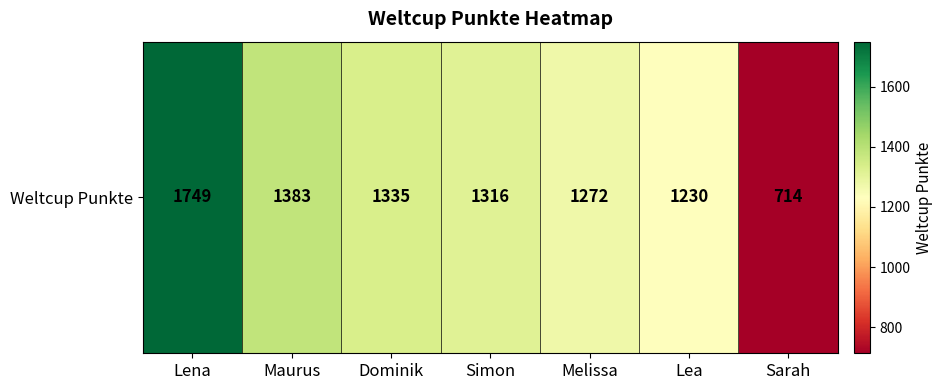

List the labels in order of value, largest first.

Lena, Maurus, Dominik, Simon, Melissa, Lea, Sarah